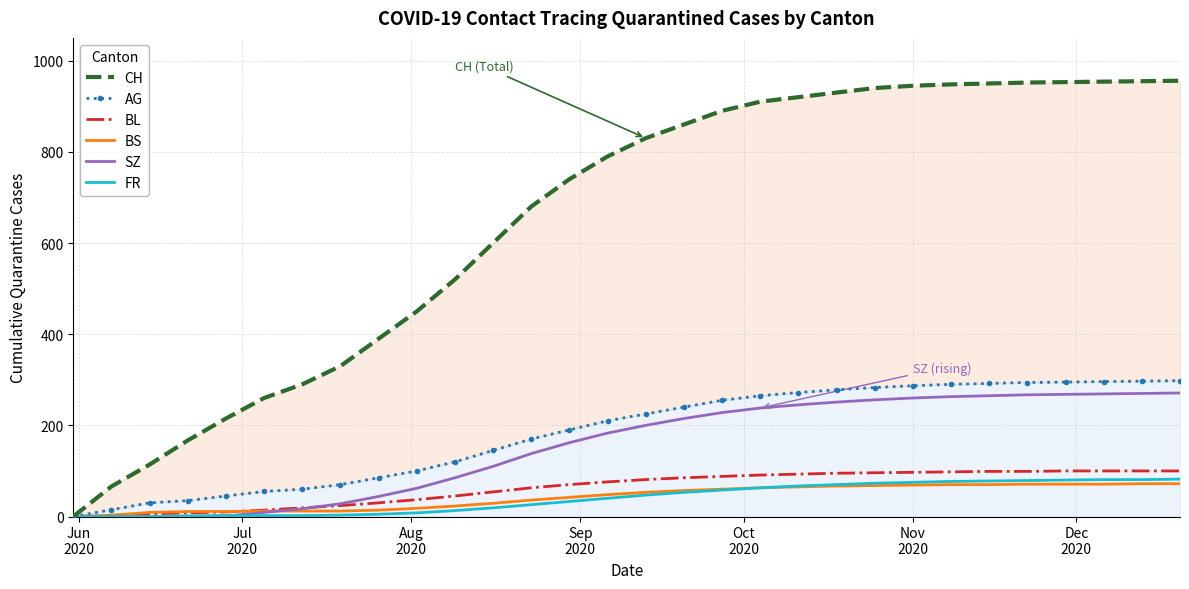

Which series has the largest total across all categories?

CH